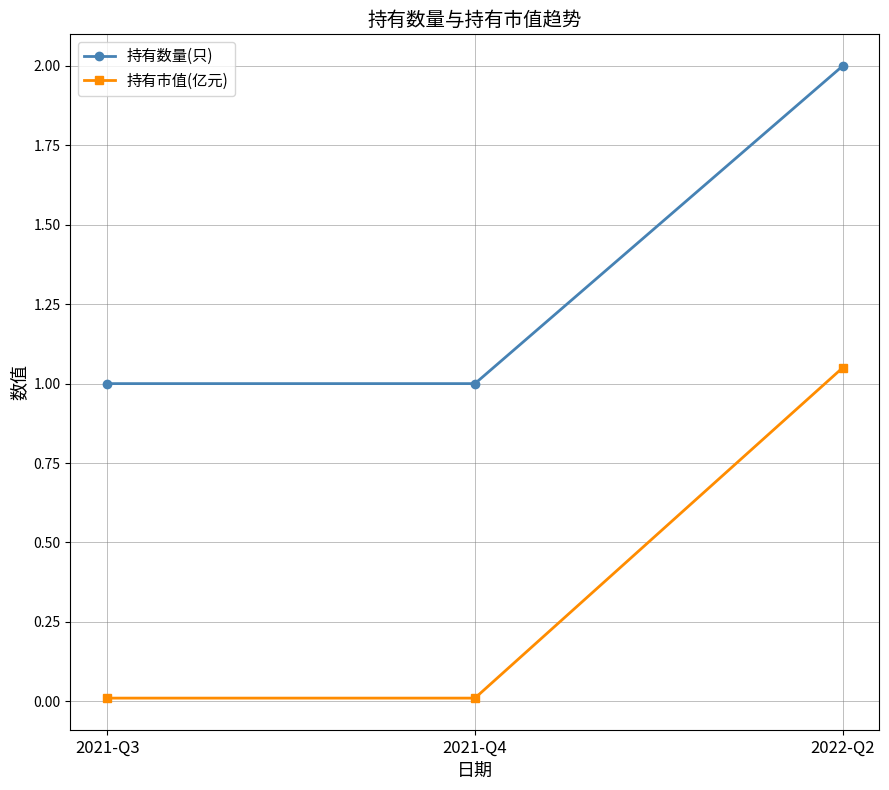

What is the label of the 1st point from the right?

2022-Q2